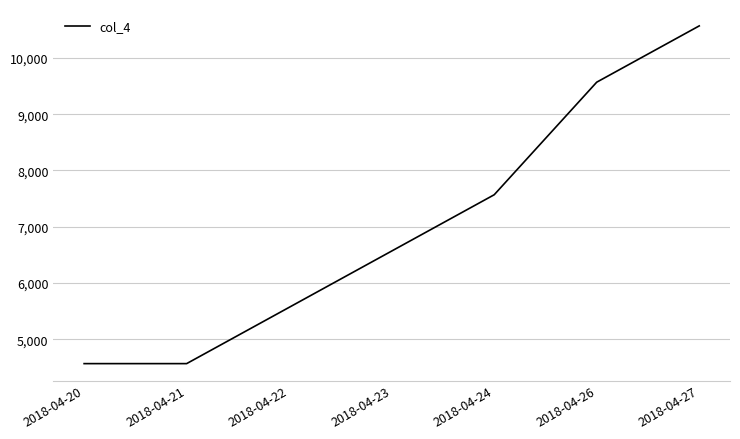

What is the ratio of the value at 2018-04-27 to the value at 2018-04-23?

1.6